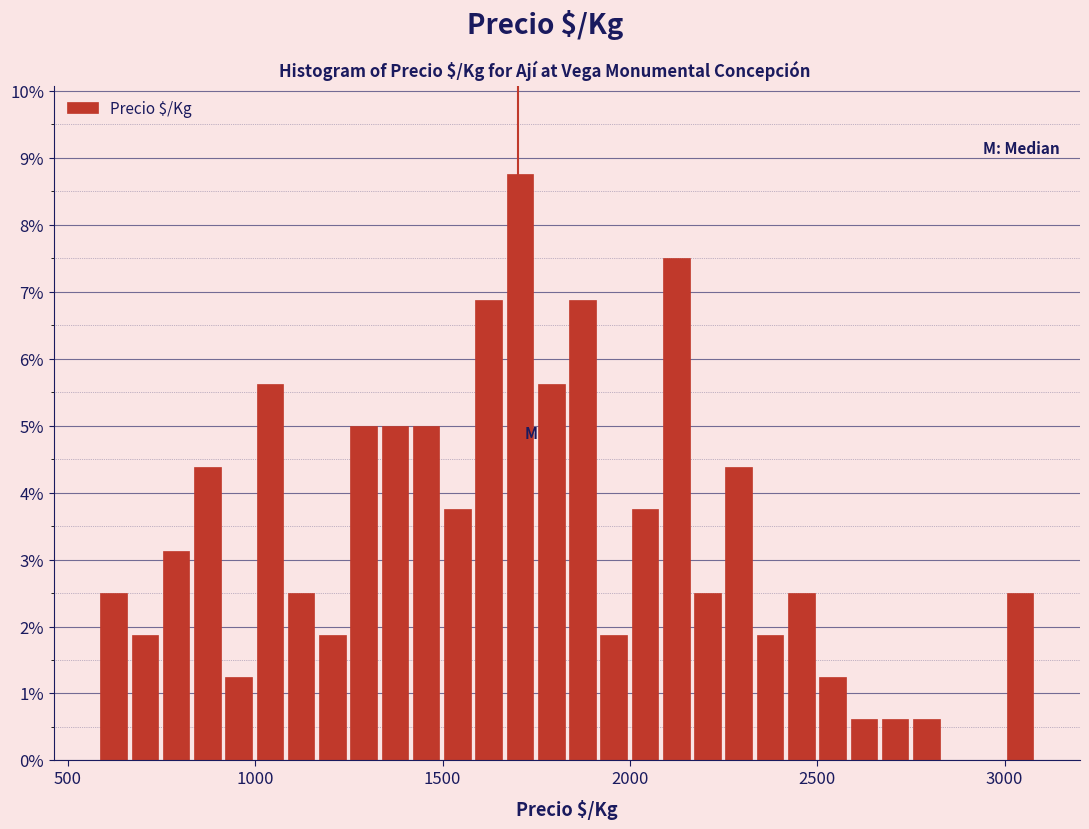

Around what value on the x-axis is the tallest bar? Give the approximate position of its centre, as read against the axis.

1700